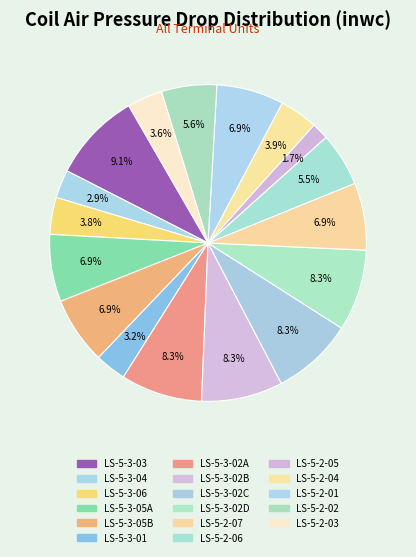

What is the total percentage of LS-5-3-06 and LS-5-3-02B?

12.1%